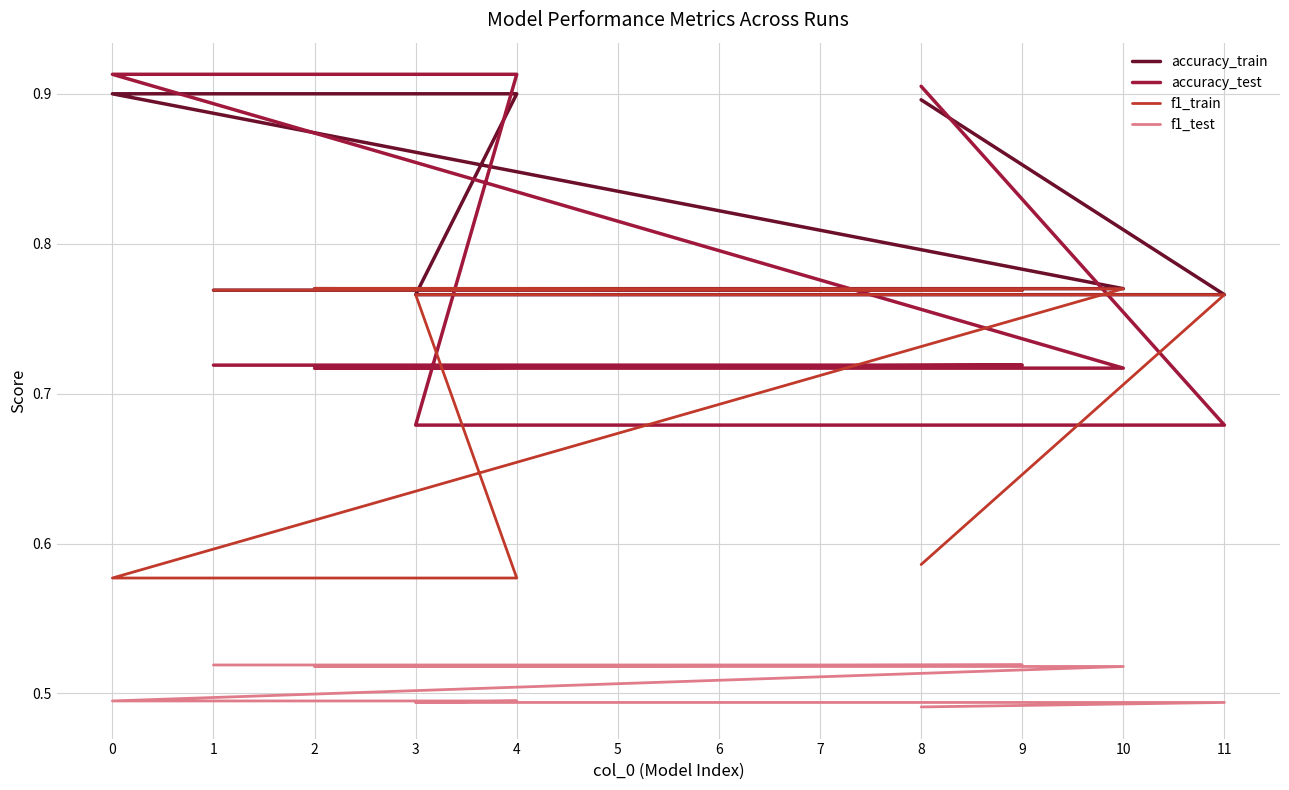

The value of accuracy_test at 11 is 0.7. True or false?

True